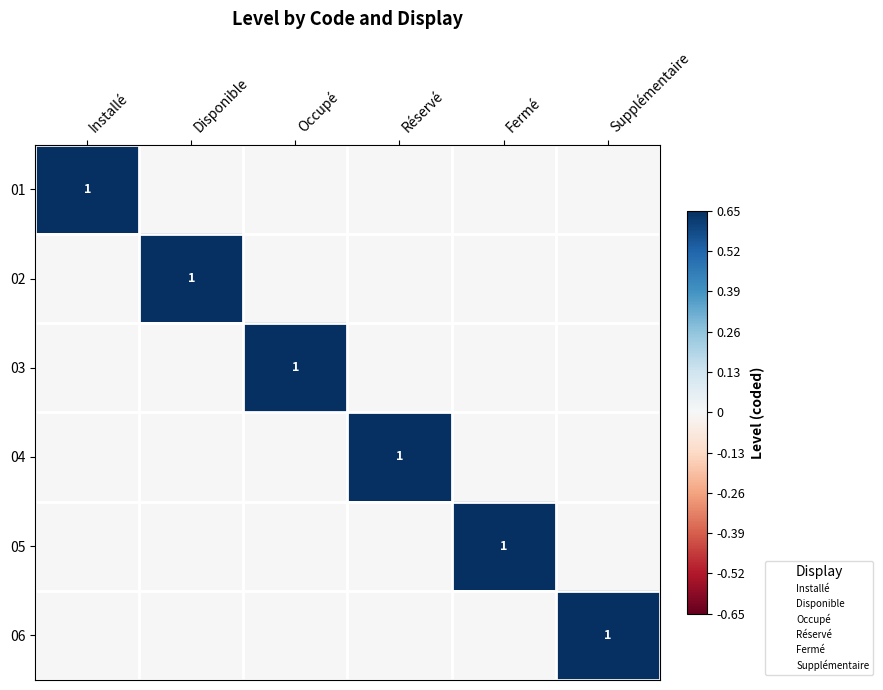

How many data points in 02 are above 0?

1